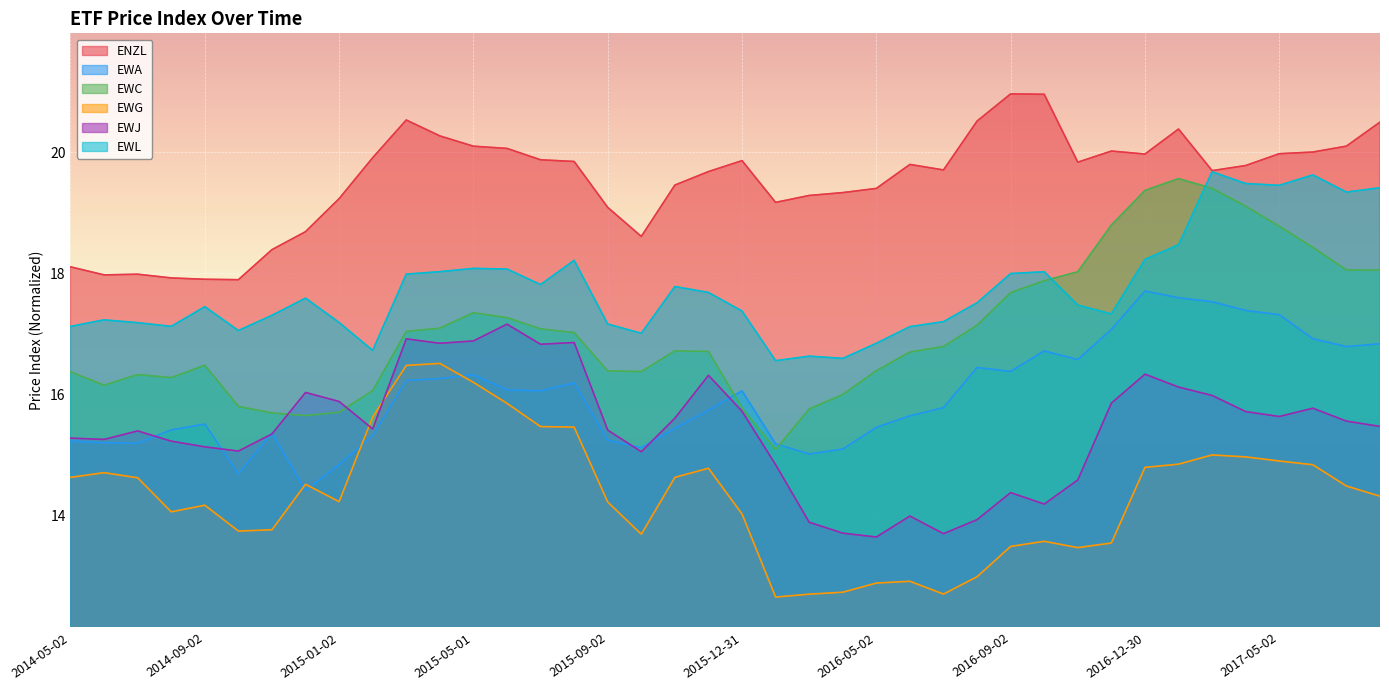

True or false: EWC has a value of 30.5 at 2017-08-02.

False